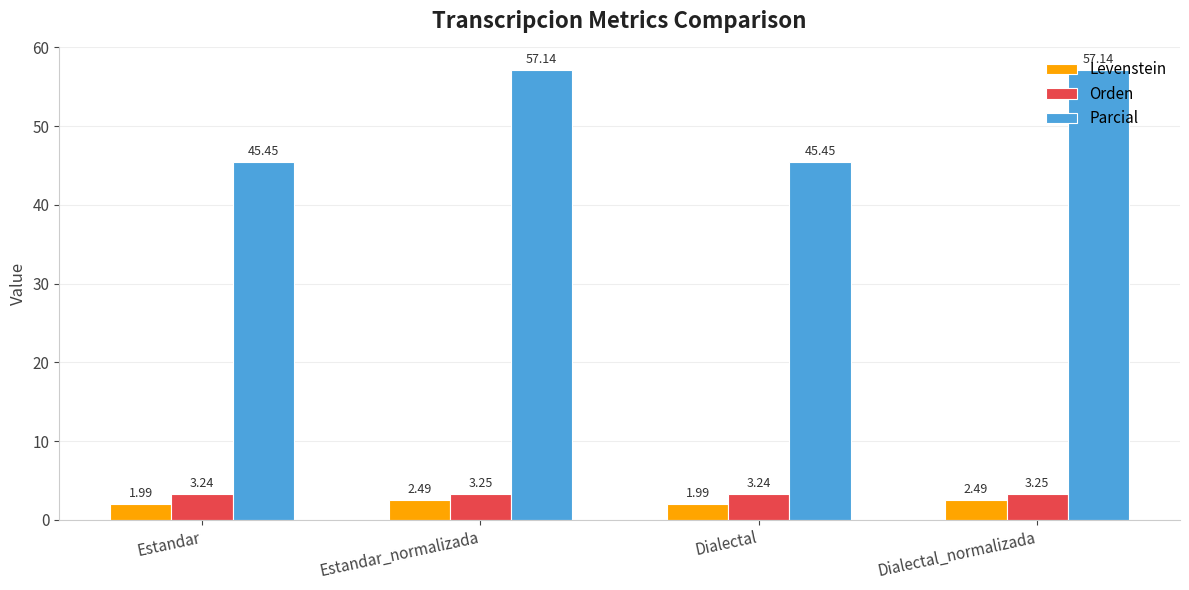

What is the spread (max minus min) of values at Estandar_normalizada?

54.7